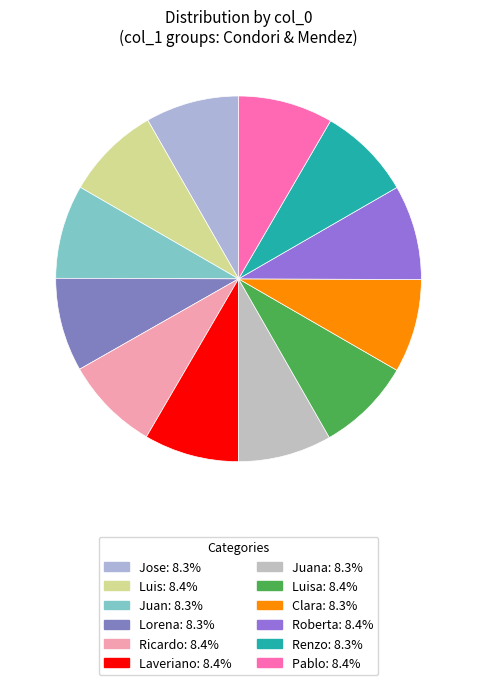

How many slices are in this pie chart?

12